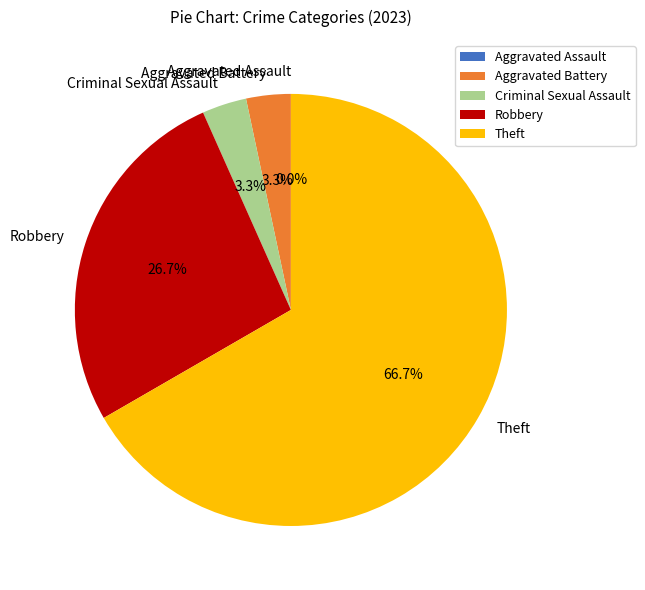

To the nearest percent, what is the difference between the largest and smallest slice percentages?

67%